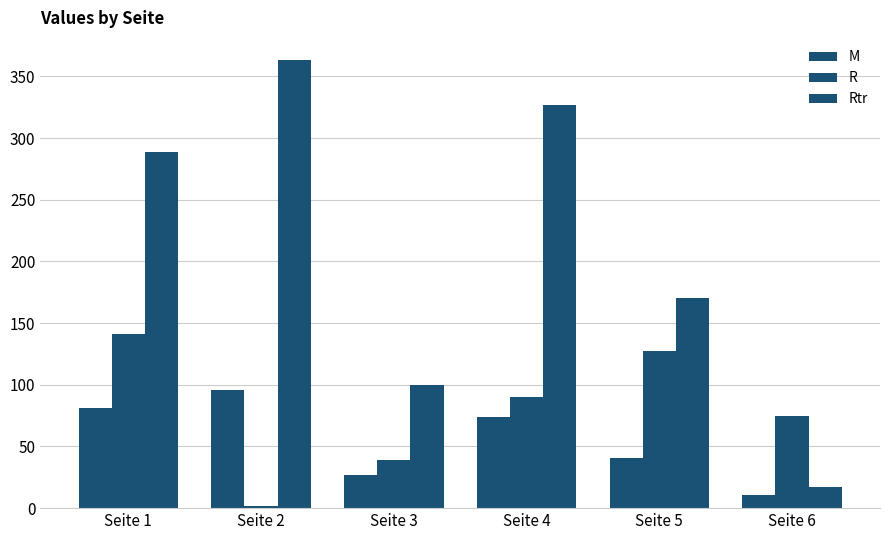

At how many categories does at least one series exceed 188?

3